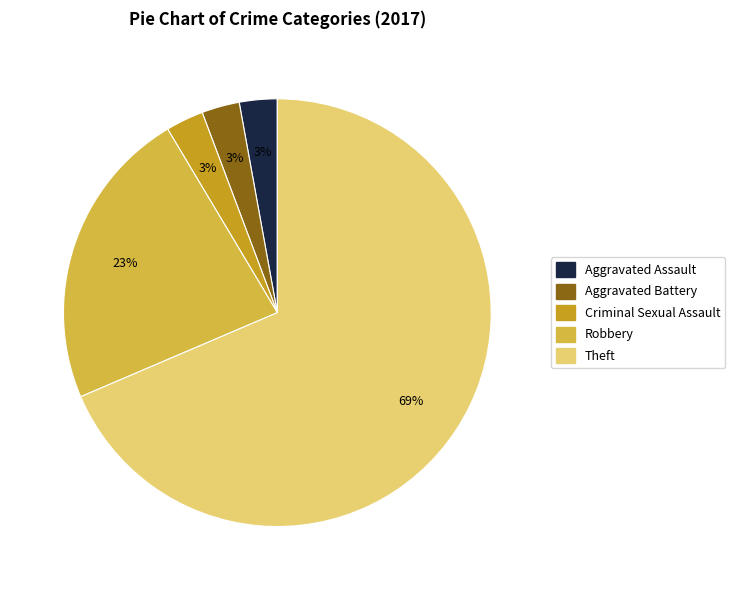

The Aggravated Assault slice represents 3% of the pie. True or false?

True